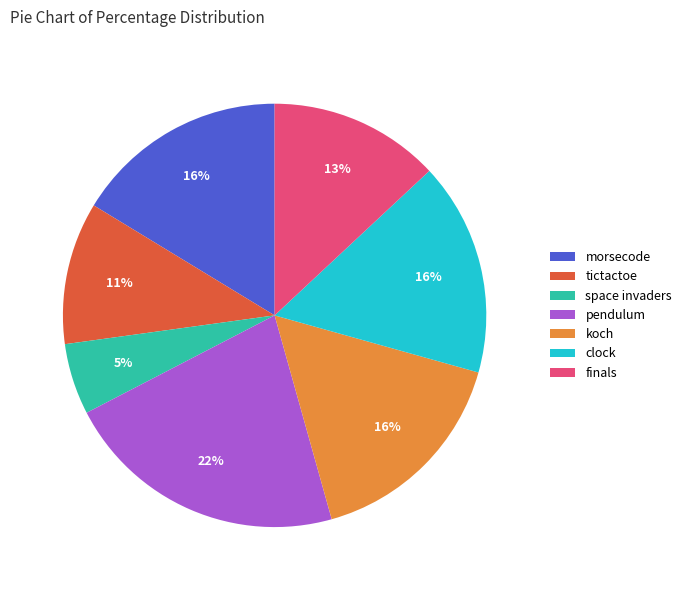

Is there any slice that represents more than half of the pie?

No